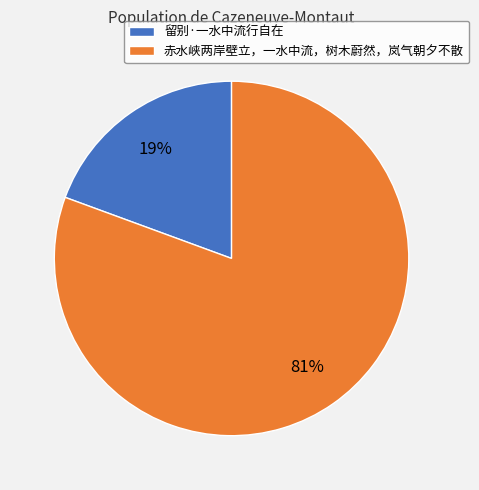

Which slice is the smallest?

留别·一水中流行自在